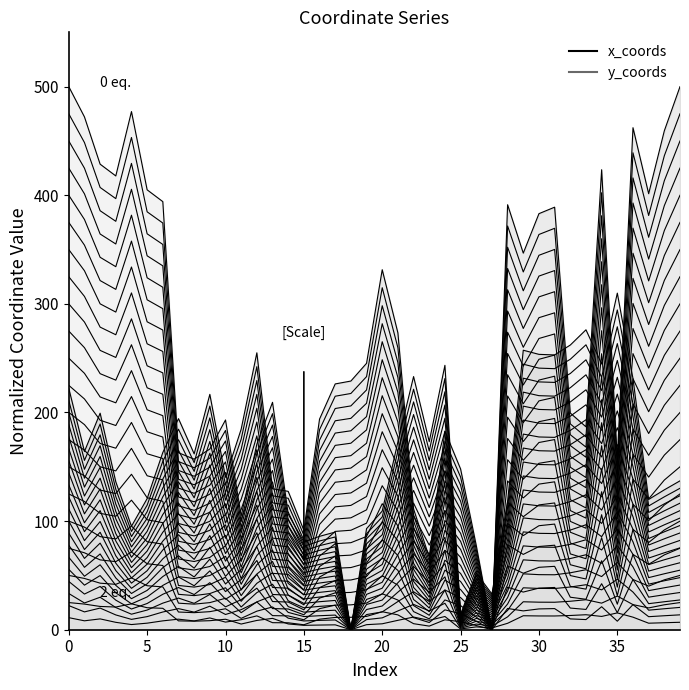

How many lines are shown in the chart?

2